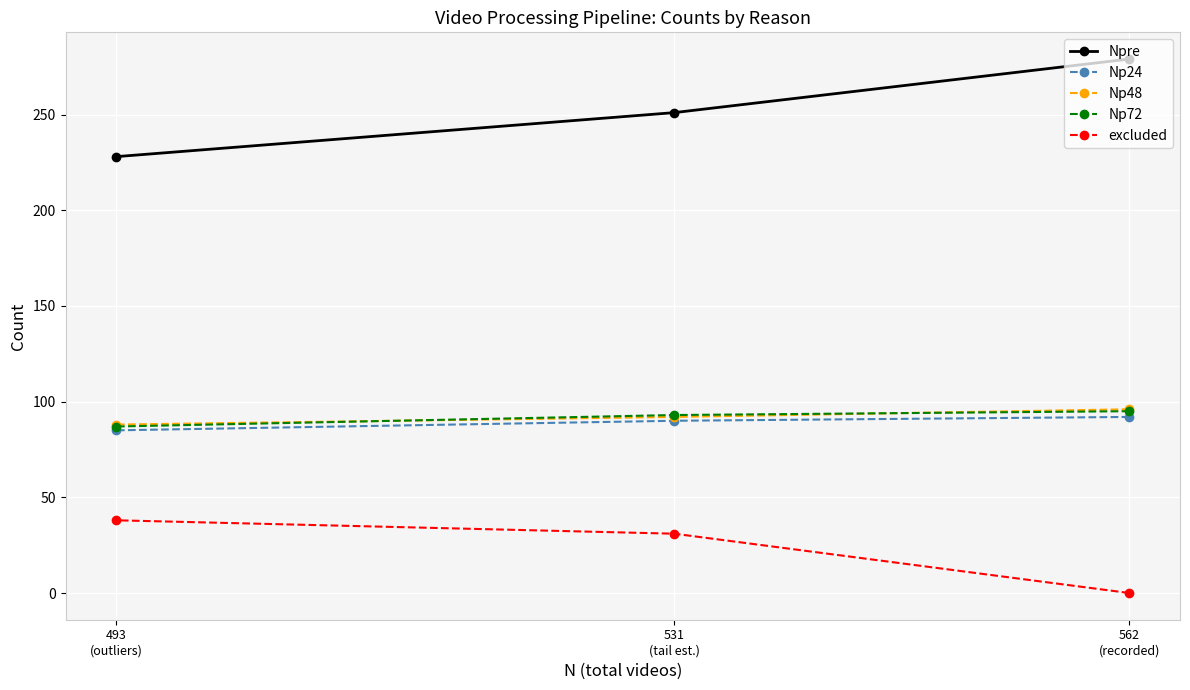

Which series changed the most between 562
(recorded) and 531
(tail est.)?

excluded